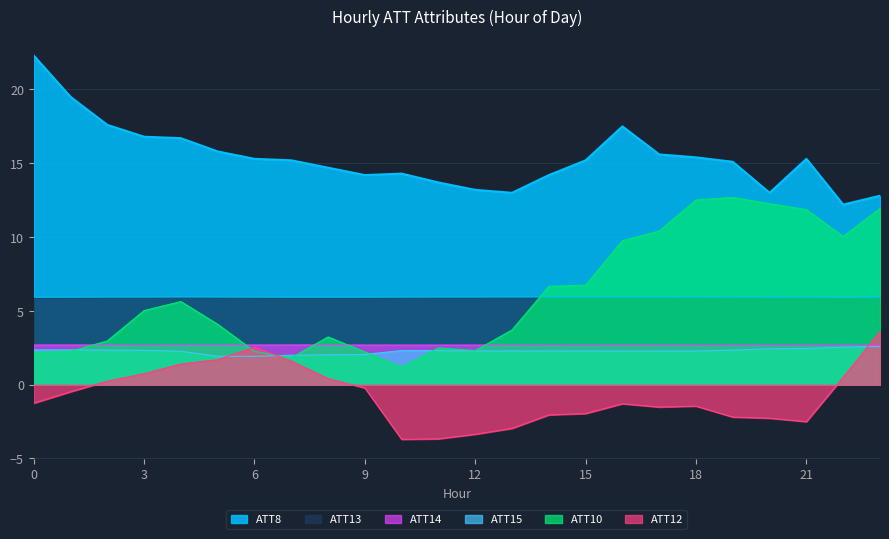

Reading right to left, extract all data points from this chart.

ATT8: 23=12.8	22=12.2	21=15.3	20=13.0	19=15.1	18=15.4	17=15.6	16=17.5	15=15.2	14=14.2	13=13.0	12=13.2	11=13.7	10=14.3	9=14.2	8=14.7	7=15.2	6=15.3	5=15.8	4=16.7	3=16.8	2=17.6	1=19.5	0=22.3
ATT10: 23=11.9	22=10.0	21=11.9	20=12.3	19=12.7	18=12.5	17=10.4	16=9.7	15=6.7	14=6.7	13=3.7	12=2.3	11=2.5	10=1.2	9=2.2	8=3.2	7=1.8	6=2.3	5=4.1	4=5.6	3=5.0	2=3.0	1=2.3	0=2.2
ATT12: 23=3.6	22=0.5	21=-2.5	20=-2.3	19=-2.2	18=-1.5	17=-1.5	16=-1.3	15=-2.0	14=-2.0	13=-3.0	12=-3.4	11=-3.7	10=-3.7	9=-0.2	8=0.4	7=1.6	6=2.5	5=1.7	4=1.4	3=0.7	2=0.2	1=-0.5	0=-1.3
ATT13: 23=5.9	22=5.9	21=5.9	20=5.9	19=5.9	18=5.9	17=5.9	16=5.9	15=5.9	14=5.9	13=5.9	12=5.9	11=5.9	10=5.9	9=5.9	8=5.9	7=5.9	6=5.9	5=5.9	4=5.9	3=5.9	2=5.9	1=5.9	0=5.9
ATT14: 23=2.7	22=2.7	21=2.7	20=2.7	19=2.7	18=2.7	17=2.7	16=2.7	15=2.7	14=2.7	13=2.7	12=2.7	11=2.7	10=2.7	9=2.7	8=2.7	7=2.7	6=2.7	5=2.7	4=2.7	3=2.7	2=2.7	1=2.7	0=2.7
ATT15: 23=2.6	22=2.5	21=2.5	20=2.4	19=2.3	18=2.3	17=2.3	16=2.3	15=2.3	14=2.3	13=2.3	12=2.3	11=2.3	10=2.3	9=2.1	8=2.0	7=2.0	6=1.9	5=1.9	4=2.3	3=2.3	2=2.3	1=2.4	0=2.4